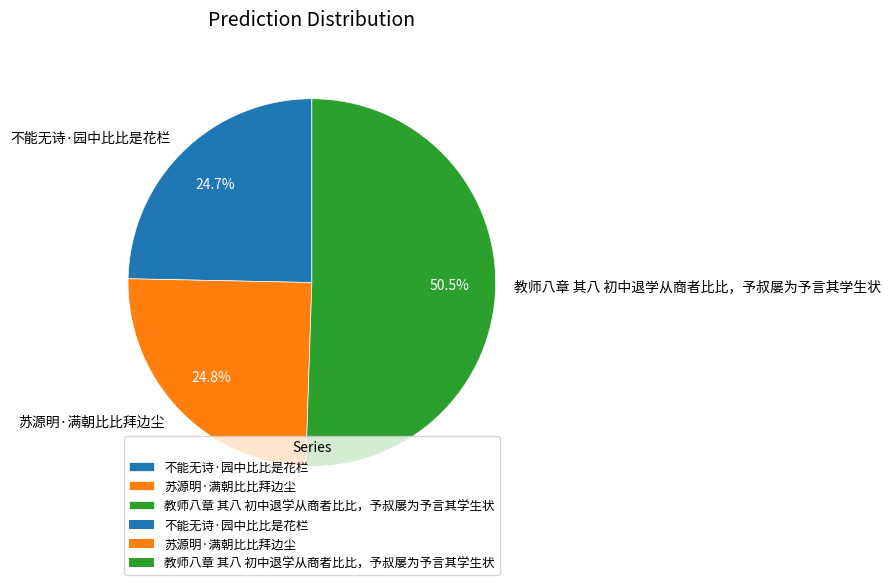

How many slices are in this pie chart?

3